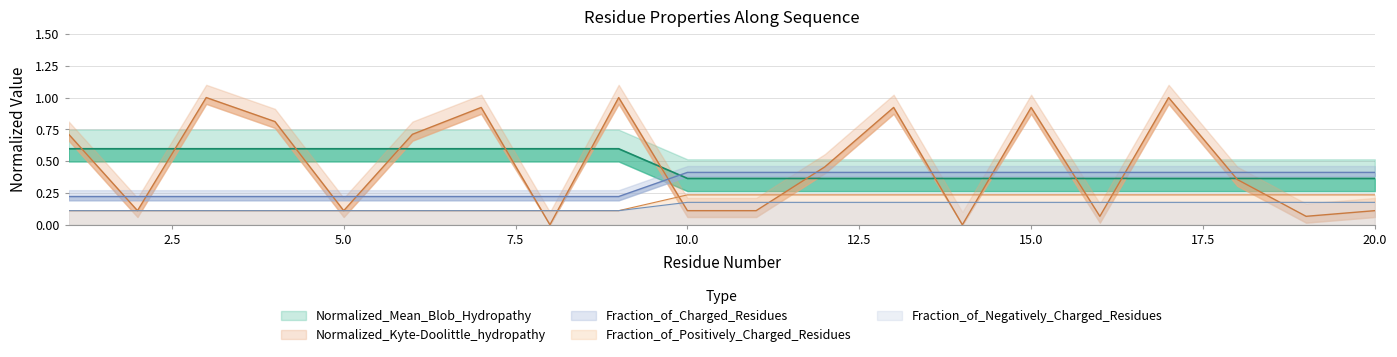

What is the difference between the highest and lowest values at 6?

0.6